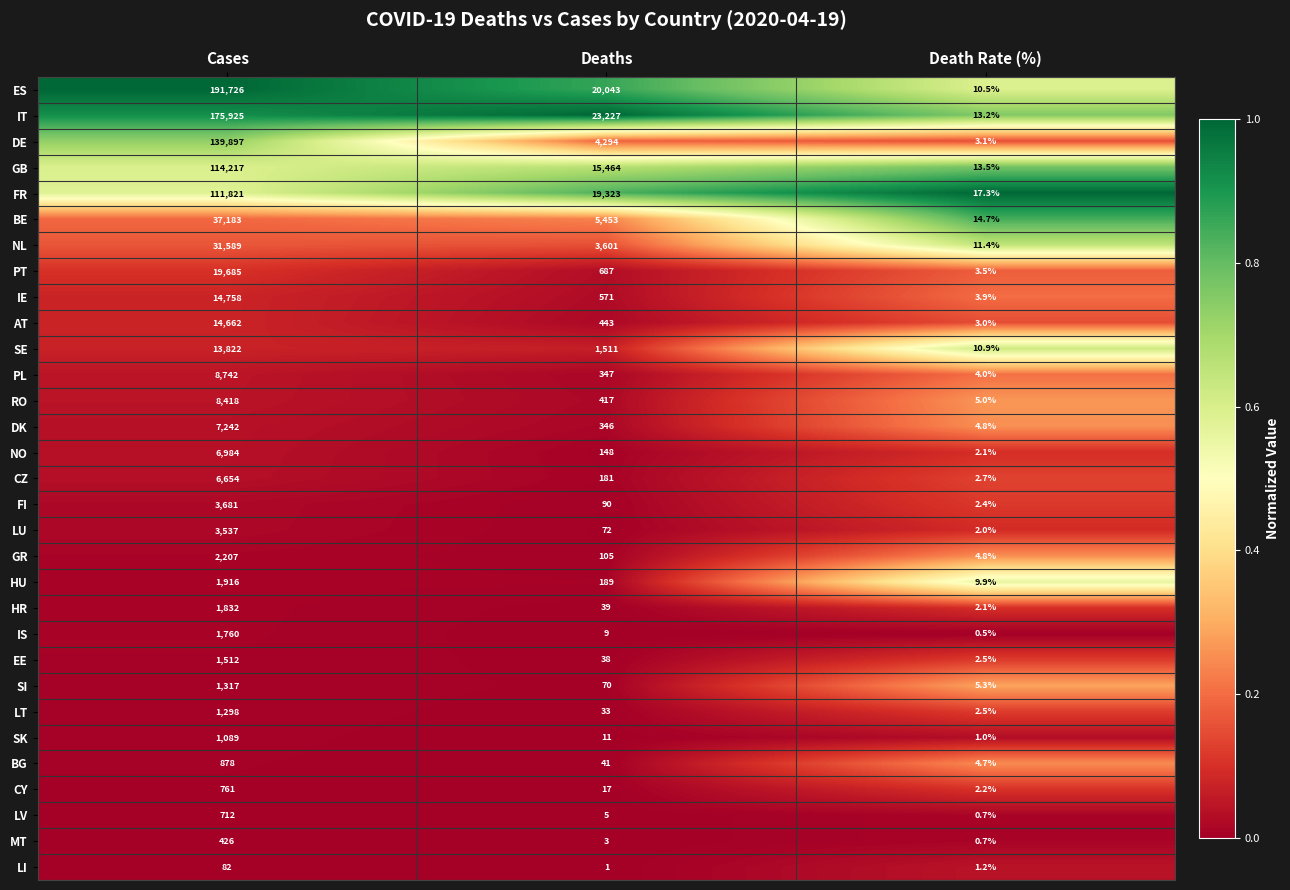

Which series has the largest total across all categories?

ES